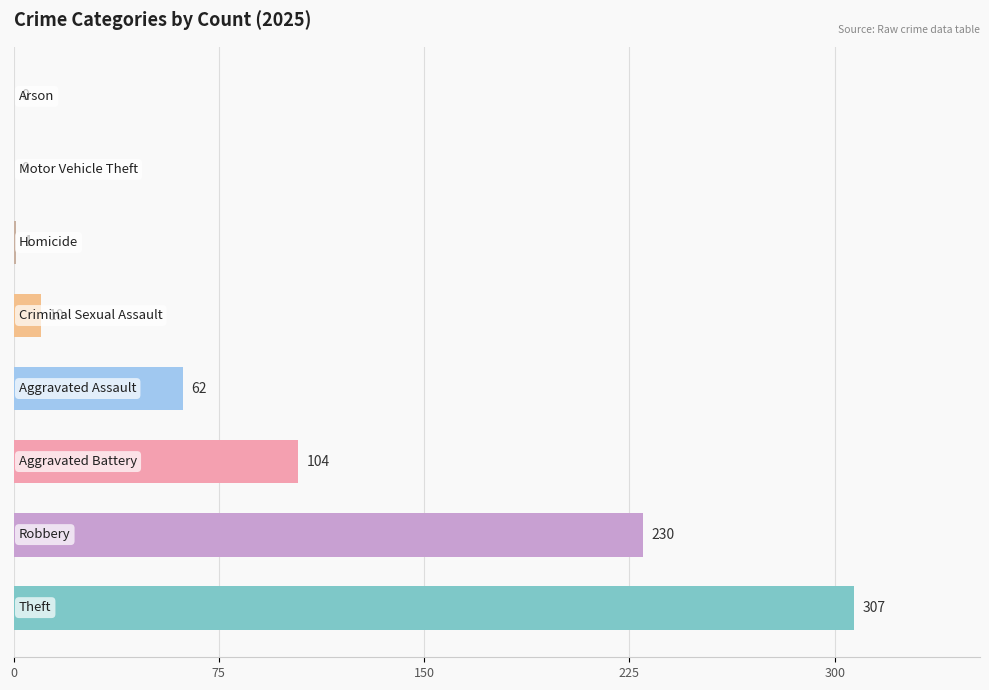

What is the maximum value shown in the chart?

307